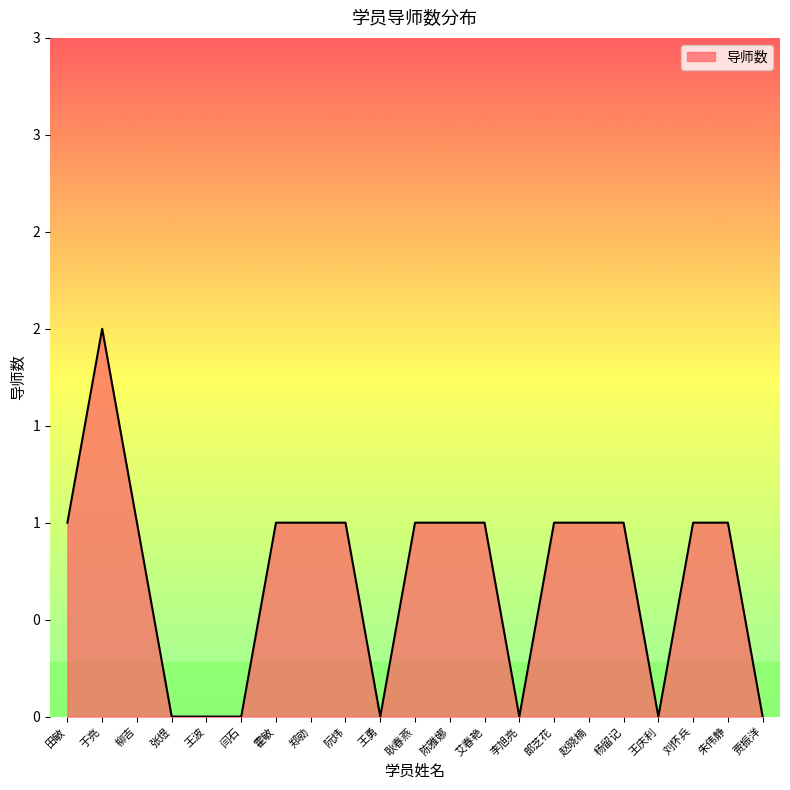

How many points are higher than both their immediate neighbors (excluding endpoints)?

1